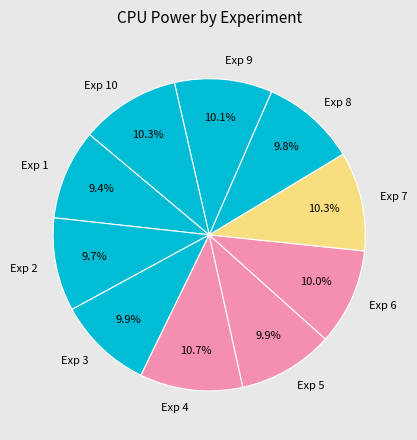

How many segments does this pie chart have?

10